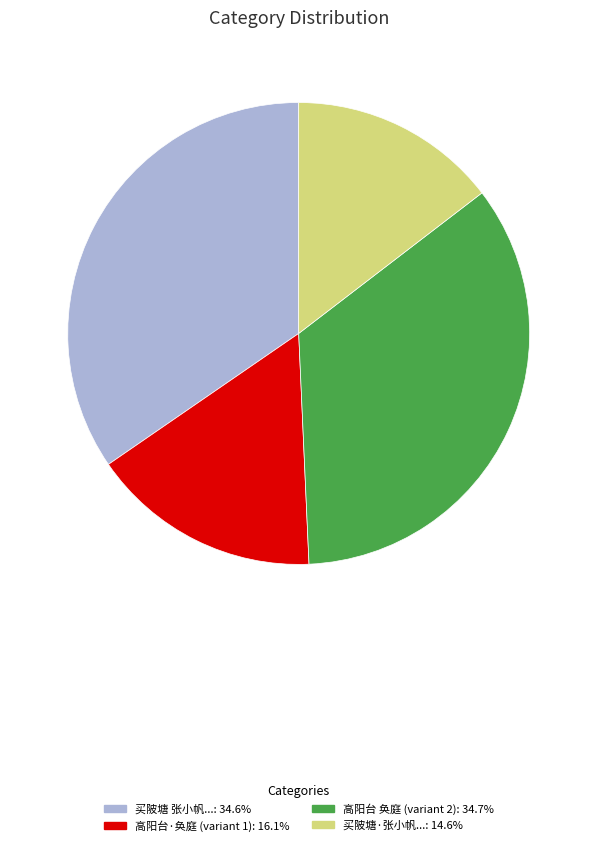

Is there a majority slice in this chart?

No